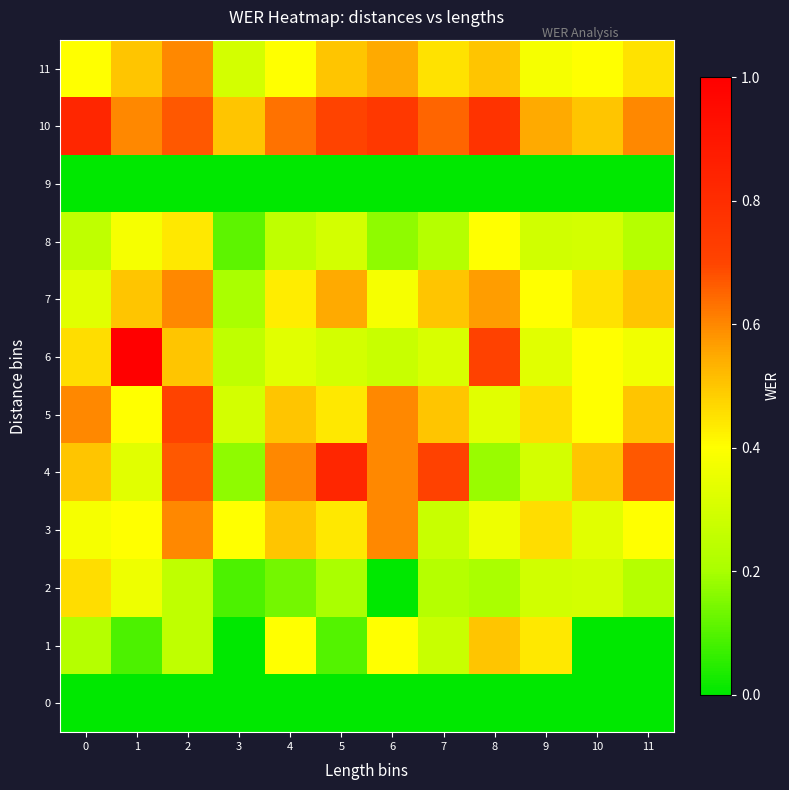

Which series has the widest spread of values?

6